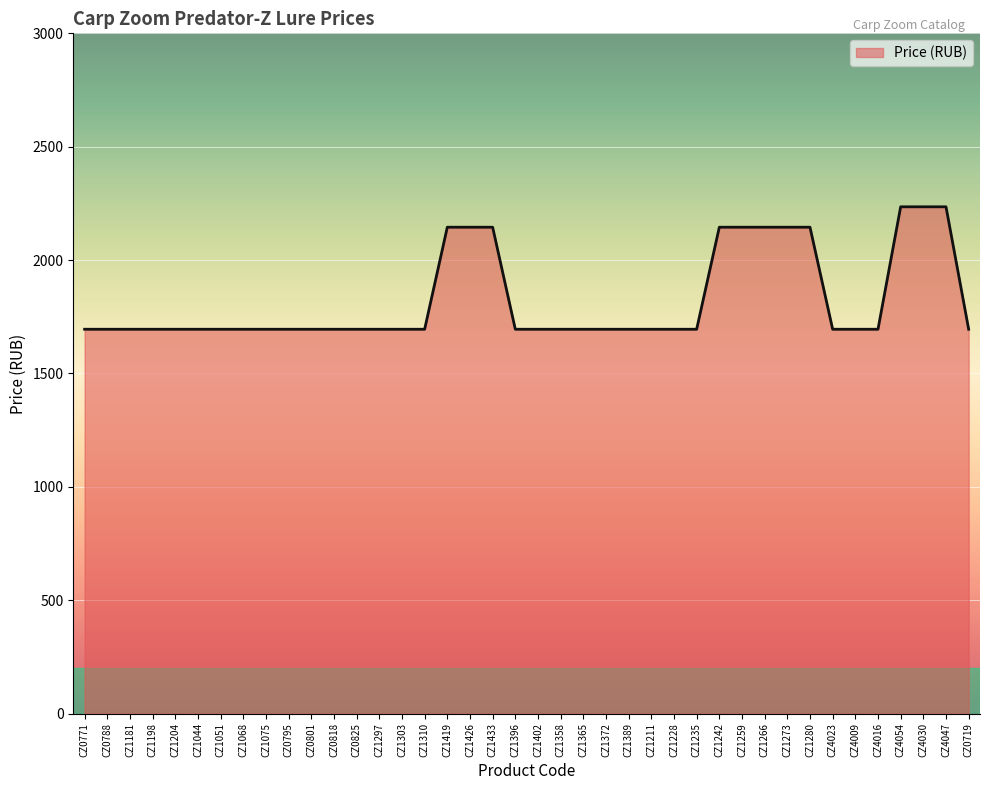

What is the ratio of the value at CZ0788 to the value at CZ1396?

1.0